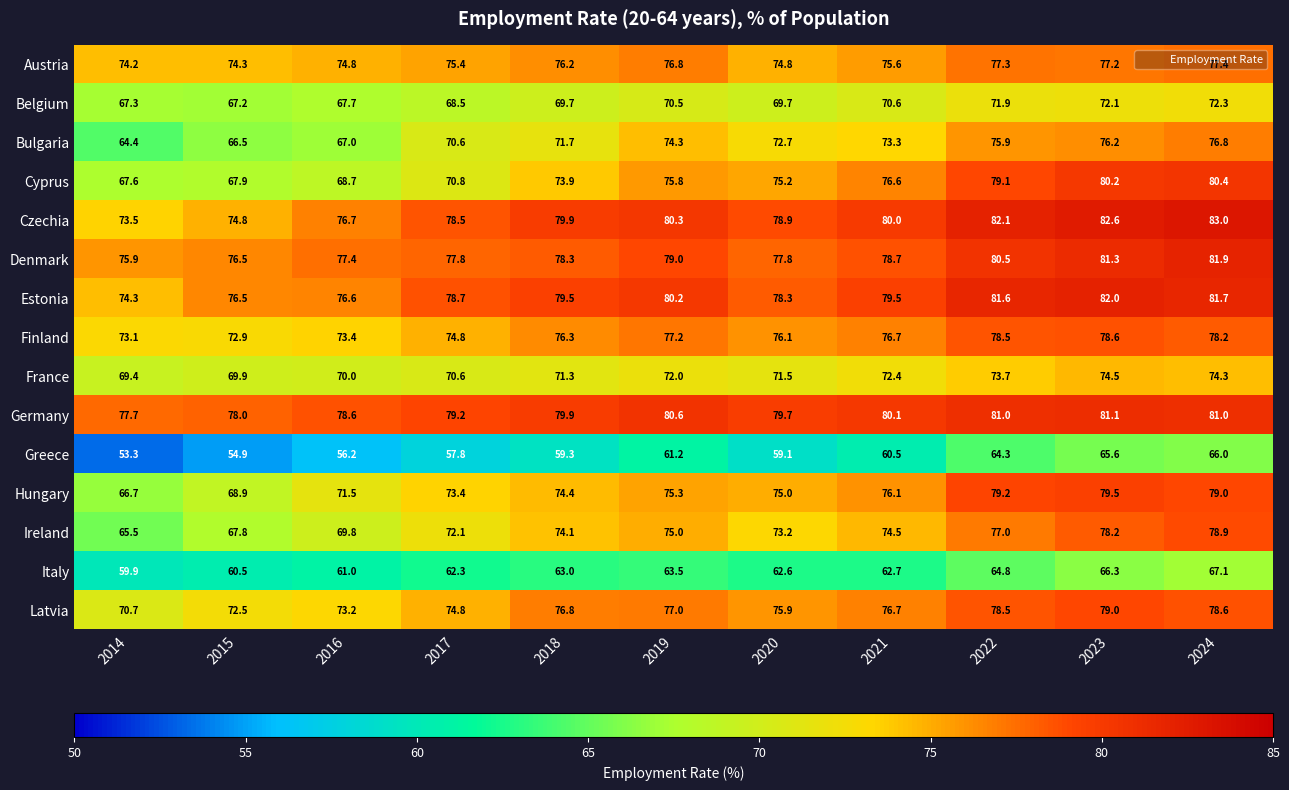

Which series has the largest total across all categories?

Germany